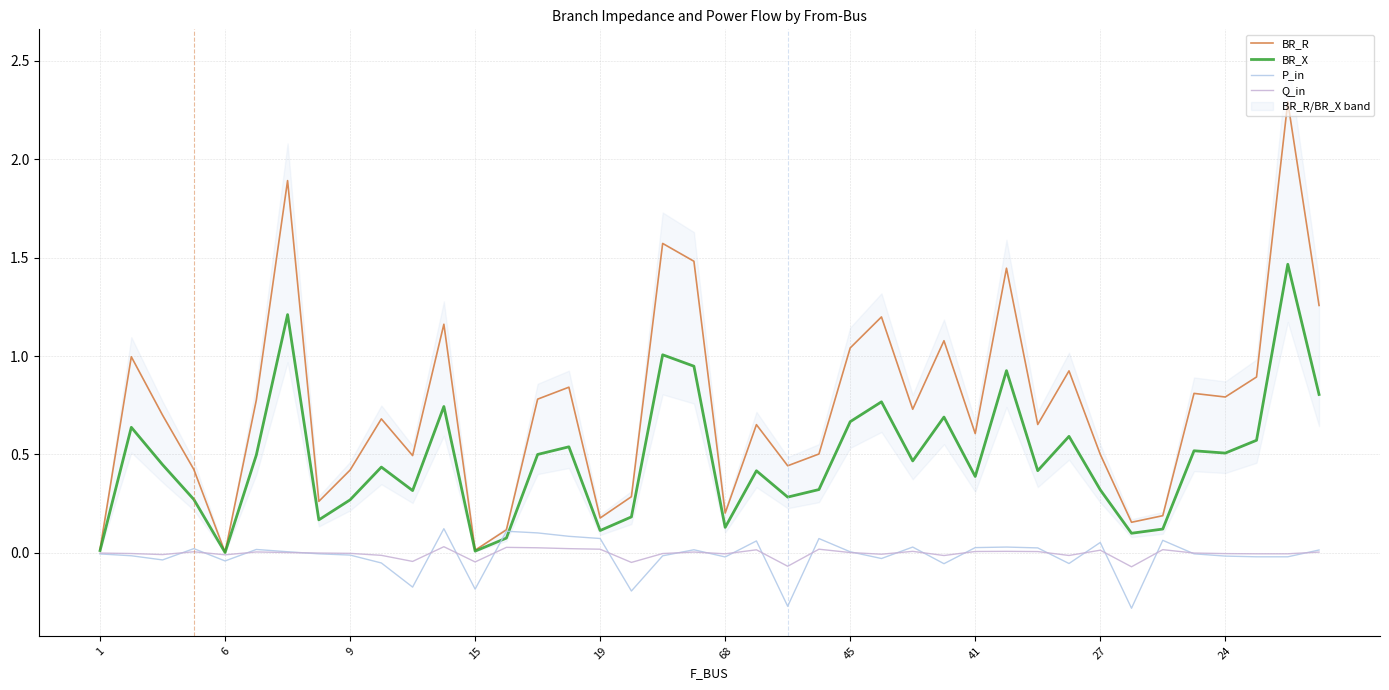

At which category is the sum across all series the highest?

38